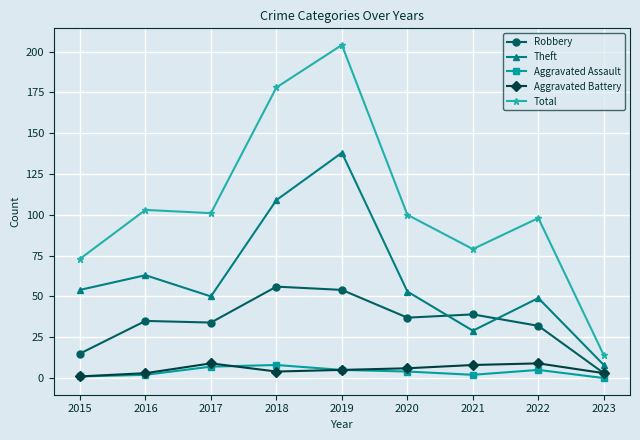

What is the difference between the Aggravated Assault values at 2015 and 2018?

7